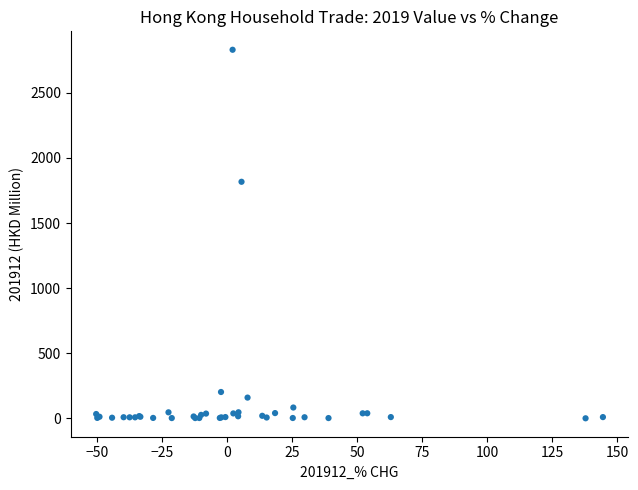

What Y value in the scatter plot is closest to 1415?

1817.3